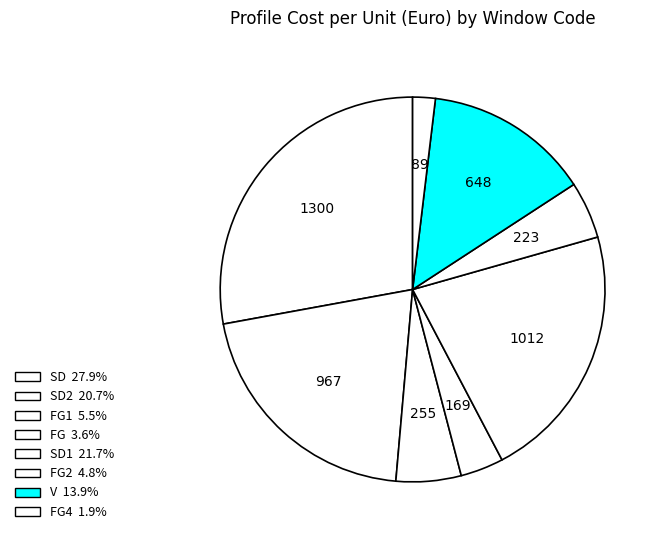

Which category has the smallest portion of the pie?

FG4